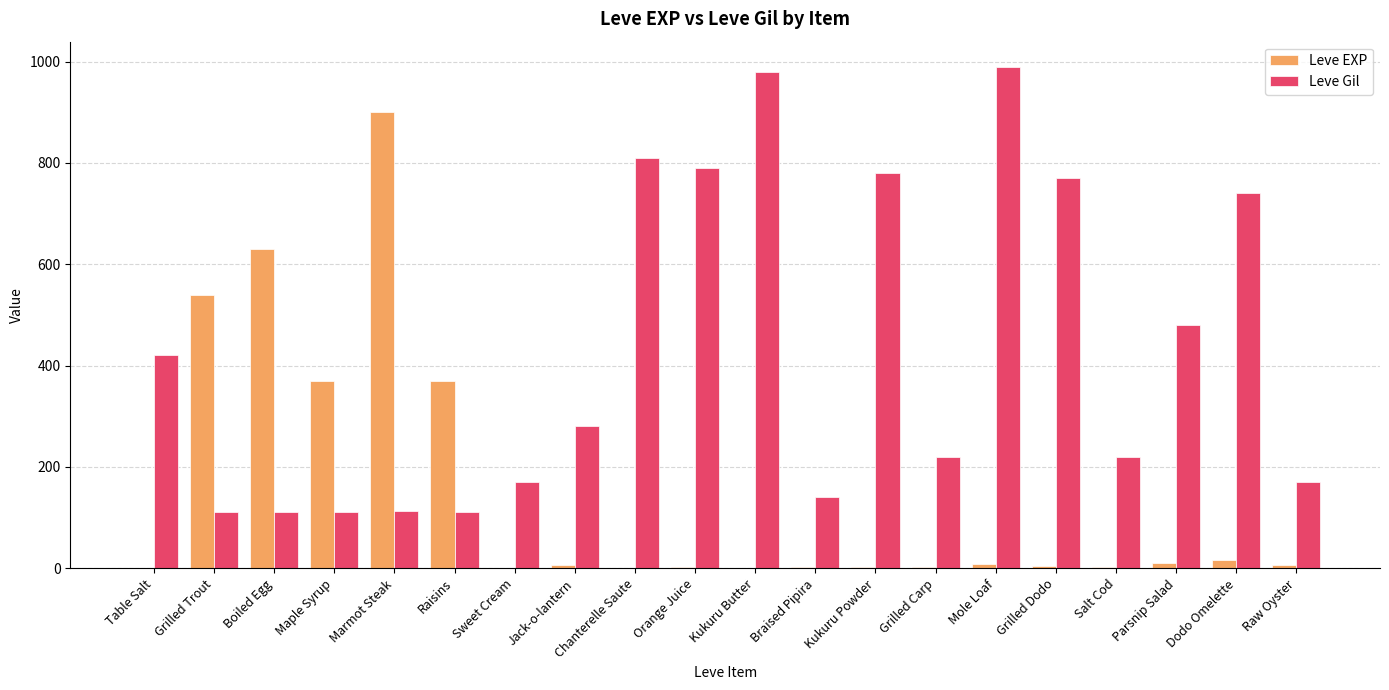

Is the value of Leve EXP at Kukuru Powder greater than the value of Leve Gil at Raw Oyster?

No